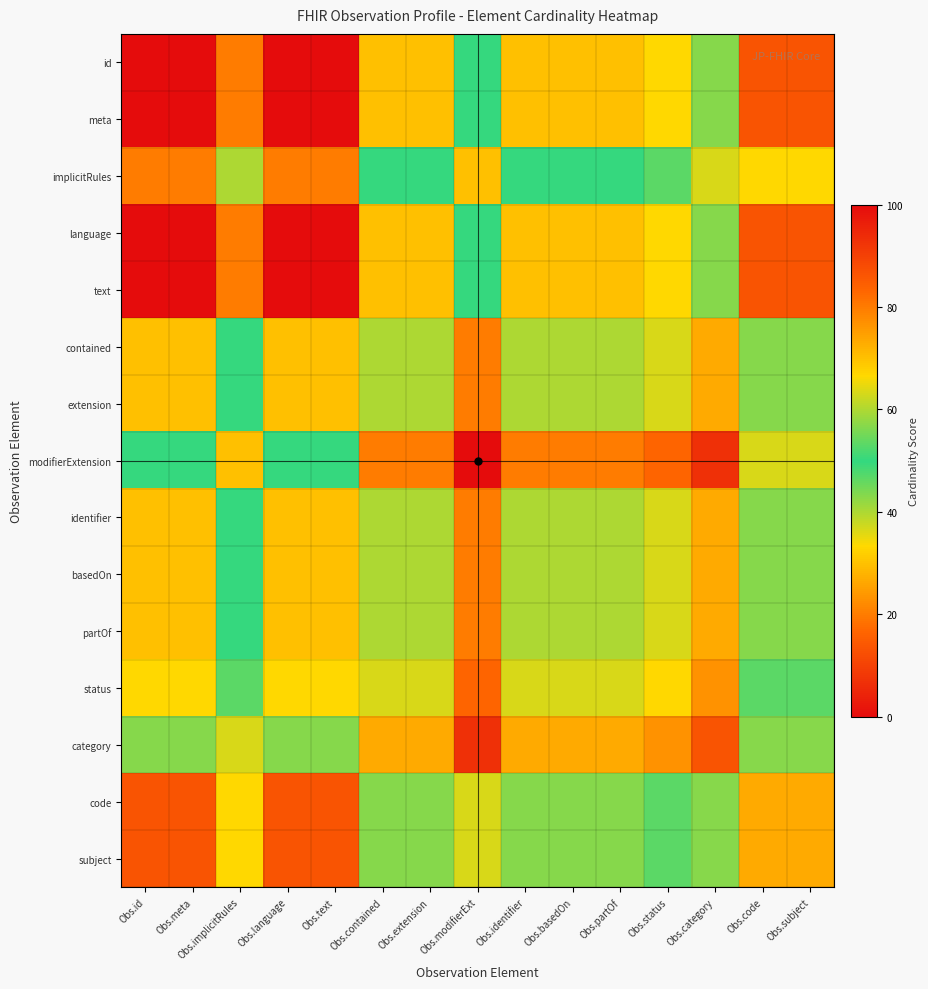

Reading right to left, what are all the values shown in this chart?

id: Obs.subject=13.3	Obs.code=13.3	Obs.category=43.3	Obs.status=33.3	Obs.partOf=30.0	Obs.basedOn=30.0	Obs.identifier=30.0	Obs.modifierExt=50.0	Obs.extension=30.0	Obs.contained=30.0	Obs.text=0.0	Obs.language=0.0	Obs.implicitRules=20.0	Obs.meta=0.0	Obs.id=0.0
meta: Obs.subject=13.3	Obs.code=13.3	Obs.category=43.3	Obs.status=33.3	Obs.partOf=30.0	Obs.basedOn=30.0	Obs.identifier=30.0	Obs.modifierExt=50.0	Obs.extension=30.0	Obs.contained=30.0	Obs.text=0.0	Obs.language=0.0	Obs.implicitRules=20.0	Obs.meta=0.0	Obs.id=0.0
implicitRules: Obs.subject=33.3	Obs.code=33.3	Obs.category=63.3	Obs.status=53.3	Obs.partOf=50.0	Obs.basedOn=50.0	Obs.identifier=50.0	Obs.modifierExt=70.0	Obs.extension=50.0	Obs.contained=50.0	Obs.text=20.0	Obs.language=20.0	Obs.implicitRules=40.0	Obs.meta=20.0	Obs.id=20.0
language: Obs.subject=13.3	Obs.code=13.3	Obs.category=43.3	Obs.status=33.3	Obs.partOf=30.0	Obs.basedOn=30.0	Obs.identifier=30.0	Obs.modifierExt=50.0	Obs.extension=30.0	Obs.contained=30.0	Obs.text=0.0	Obs.language=0.0	Obs.implicitRules=20.0	Obs.meta=0.0	Obs.id=0.0
text: Obs.subject=13.3	Obs.code=13.3	Obs.category=43.3	Obs.status=33.3	Obs.partOf=30.0	Obs.basedOn=30.0	Obs.identifier=30.0	Obs.modifierExt=50.0	Obs.extension=30.0	Obs.contained=30.0	Obs.text=0.0	Obs.language=0.0	Obs.implicitRules=20.0	Obs.meta=0.0	Obs.id=0.0
contained: Obs.subject=43.3	Obs.code=43.3	Obs.category=73.3	Obs.status=63.3	Obs.partOf=60.0	Obs.basedOn=60.0	Obs.identifier=60.0	Obs.modifierExt=80.0	Obs.extension=60.0	Obs.contained=60.0	Obs.text=30.0	Obs.language=30.0	Obs.implicitRules=50.0	Obs.meta=30.0	Obs.id=30.0
extension: Obs.subject=43.3	Obs.code=43.3	Obs.category=73.3	Obs.status=63.3	Obs.partOf=60.0	Obs.basedOn=60.0	Obs.identifier=60.0	Obs.modifierExt=80.0	Obs.extension=60.0	Obs.contained=60.0	Obs.text=30.0	Obs.language=30.0	Obs.implicitRules=50.0	Obs.meta=30.0	Obs.id=30.0
modifierExtension: Obs.subject=63.3	Obs.code=63.3	Obs.category=93.3	Obs.status=83.3	Obs.partOf=80.0	Obs.basedOn=80.0	Obs.identifier=80.0	Obs.modifierExt=100.0	Obs.extension=80.0	Obs.contained=80.0	Obs.text=50.0	Obs.language=50.0	Obs.implicitRules=70.0	Obs.meta=50.0	Obs.id=50.0
identifier: Obs.subject=43.3	Obs.code=43.3	Obs.category=73.3	Obs.status=63.3	Obs.partOf=60.0	Obs.basedOn=60.0	Obs.identifier=60.0	Obs.modifierExt=80.0	Obs.extension=60.0	Obs.contained=60.0	Obs.text=30.0	Obs.language=30.0	Obs.implicitRules=50.0	Obs.meta=30.0	Obs.id=30.0
basedOn: Obs.subject=43.3	Obs.code=43.3	Obs.category=73.3	Obs.status=63.3	Obs.partOf=60.0	Obs.basedOn=60.0	Obs.identifier=60.0	Obs.modifierExt=80.0	Obs.extension=60.0	Obs.contained=60.0	Obs.text=30.0	Obs.language=30.0	Obs.implicitRules=50.0	Obs.meta=30.0	Obs.id=30.0
partOf: Obs.subject=43.3	Obs.code=43.3	Obs.category=73.3	Obs.status=63.3	Obs.partOf=60.0	Obs.basedOn=60.0	Obs.identifier=60.0	Obs.modifierExt=80.0	Obs.extension=60.0	Obs.contained=60.0	Obs.text=30.0	Obs.language=30.0	Obs.implicitRules=50.0	Obs.meta=30.0	Obs.id=30.0
status: Obs.subject=46.7	Obs.code=46.7	Obs.category=76.7	Obs.status=66.7	Obs.partOf=63.3	Obs.basedOn=63.3	Obs.identifier=63.3	Obs.modifierExt=83.3	Obs.extension=63.3	Obs.contained=63.3	Obs.text=33.3	Obs.language=33.3	Obs.implicitRules=53.3	Obs.meta=33.3	Obs.id=33.3
category: Obs.subject=56.7	Obs.code=56.7	Obs.category=86.7	Obs.status=76.7	Obs.partOf=73.3	Obs.basedOn=73.3	Obs.identifier=73.3	Obs.modifierExt=93.3	Obs.extension=73.3	Obs.contained=73.3	Obs.text=43.3	Obs.language=43.3	Obs.implicitRules=63.3	Obs.meta=43.3	Obs.id=43.3
code: Obs.subject=26.7	Obs.code=26.7	Obs.category=56.7	Obs.status=46.7	Obs.partOf=43.3	Obs.basedOn=43.3	Obs.identifier=43.3	Obs.modifierExt=63.3	Obs.extension=43.3	Obs.contained=43.3	Obs.text=13.3	Obs.language=13.3	Obs.implicitRules=33.3	Obs.meta=13.3	Obs.id=13.3
subject: Obs.subject=26.7	Obs.code=26.7	Obs.category=56.7	Obs.status=46.7	Obs.partOf=43.3	Obs.basedOn=43.3	Obs.identifier=43.3	Obs.modifierExt=63.3	Obs.extension=43.3	Obs.contained=43.3	Obs.text=13.3	Obs.language=13.3	Obs.implicitRules=33.3	Obs.meta=13.3	Obs.id=13.3